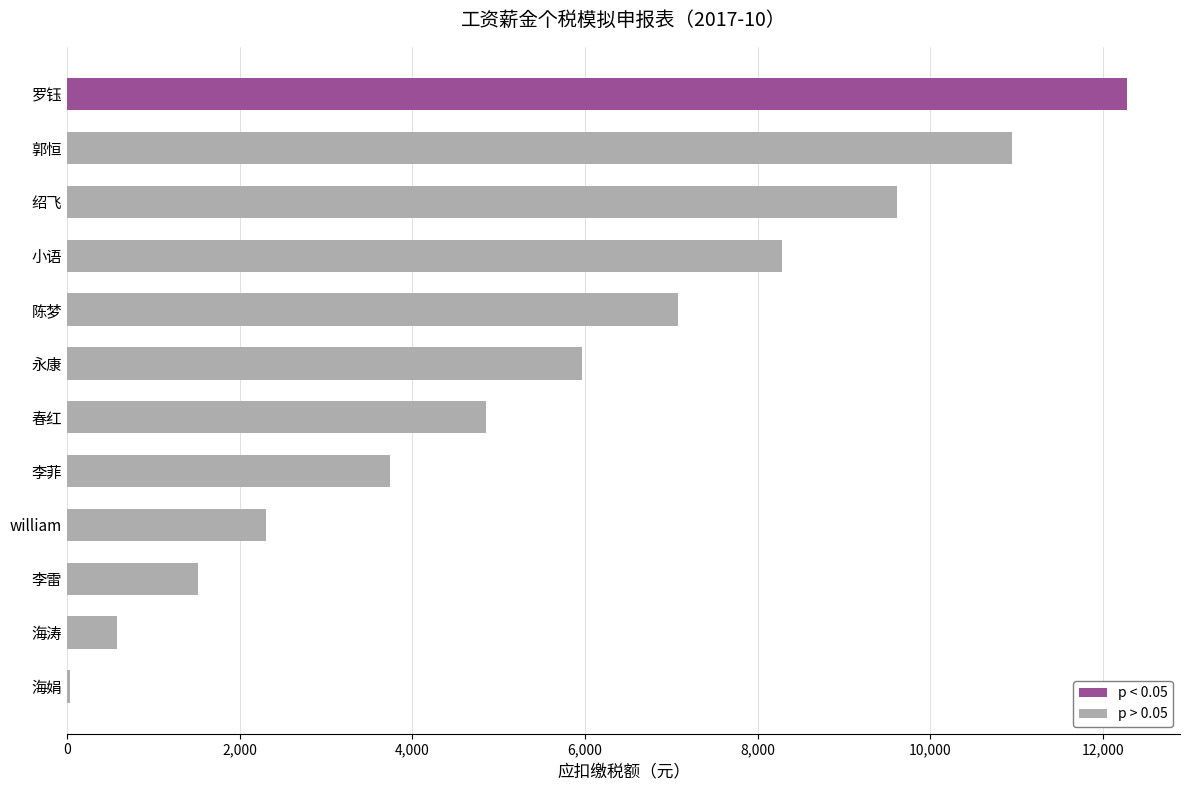

Reading top to bottom, extract all data points from this chart.

罗钰=12277.9	郭恒=10943.9	绍飞=9609.9	小语=8275.8	陈梦=7075.7	永康=5964.0	春红=4852.3	李菲=3740.6	william=2303.9	李雷=1517.2	海涛=573.4	海娟=35.9